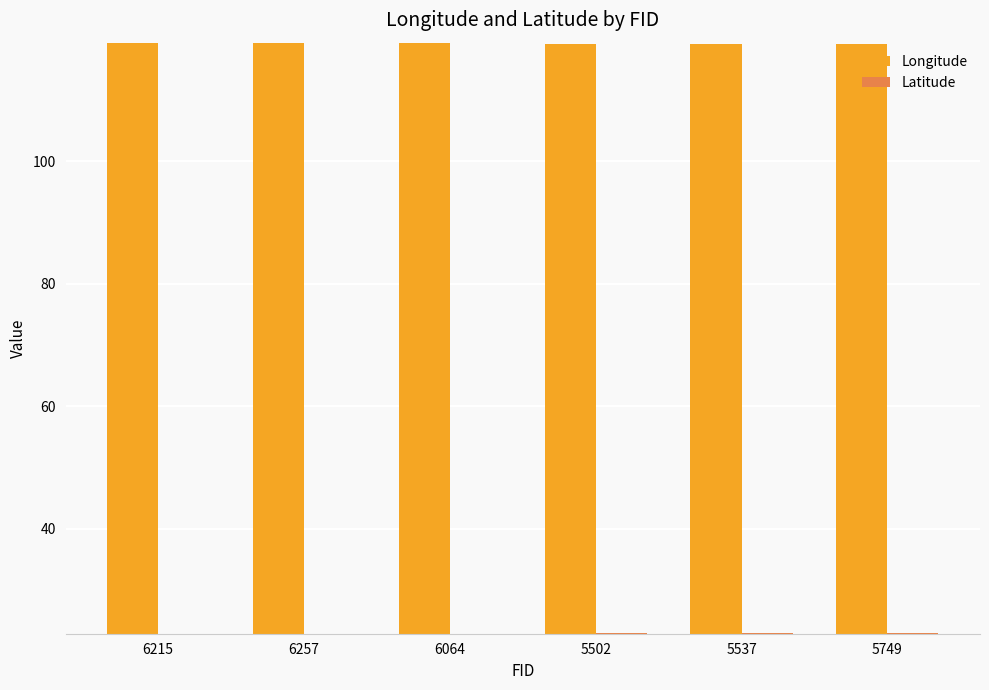

Rank the series by their average value, from highest to lowest.

Longitude, Latitude